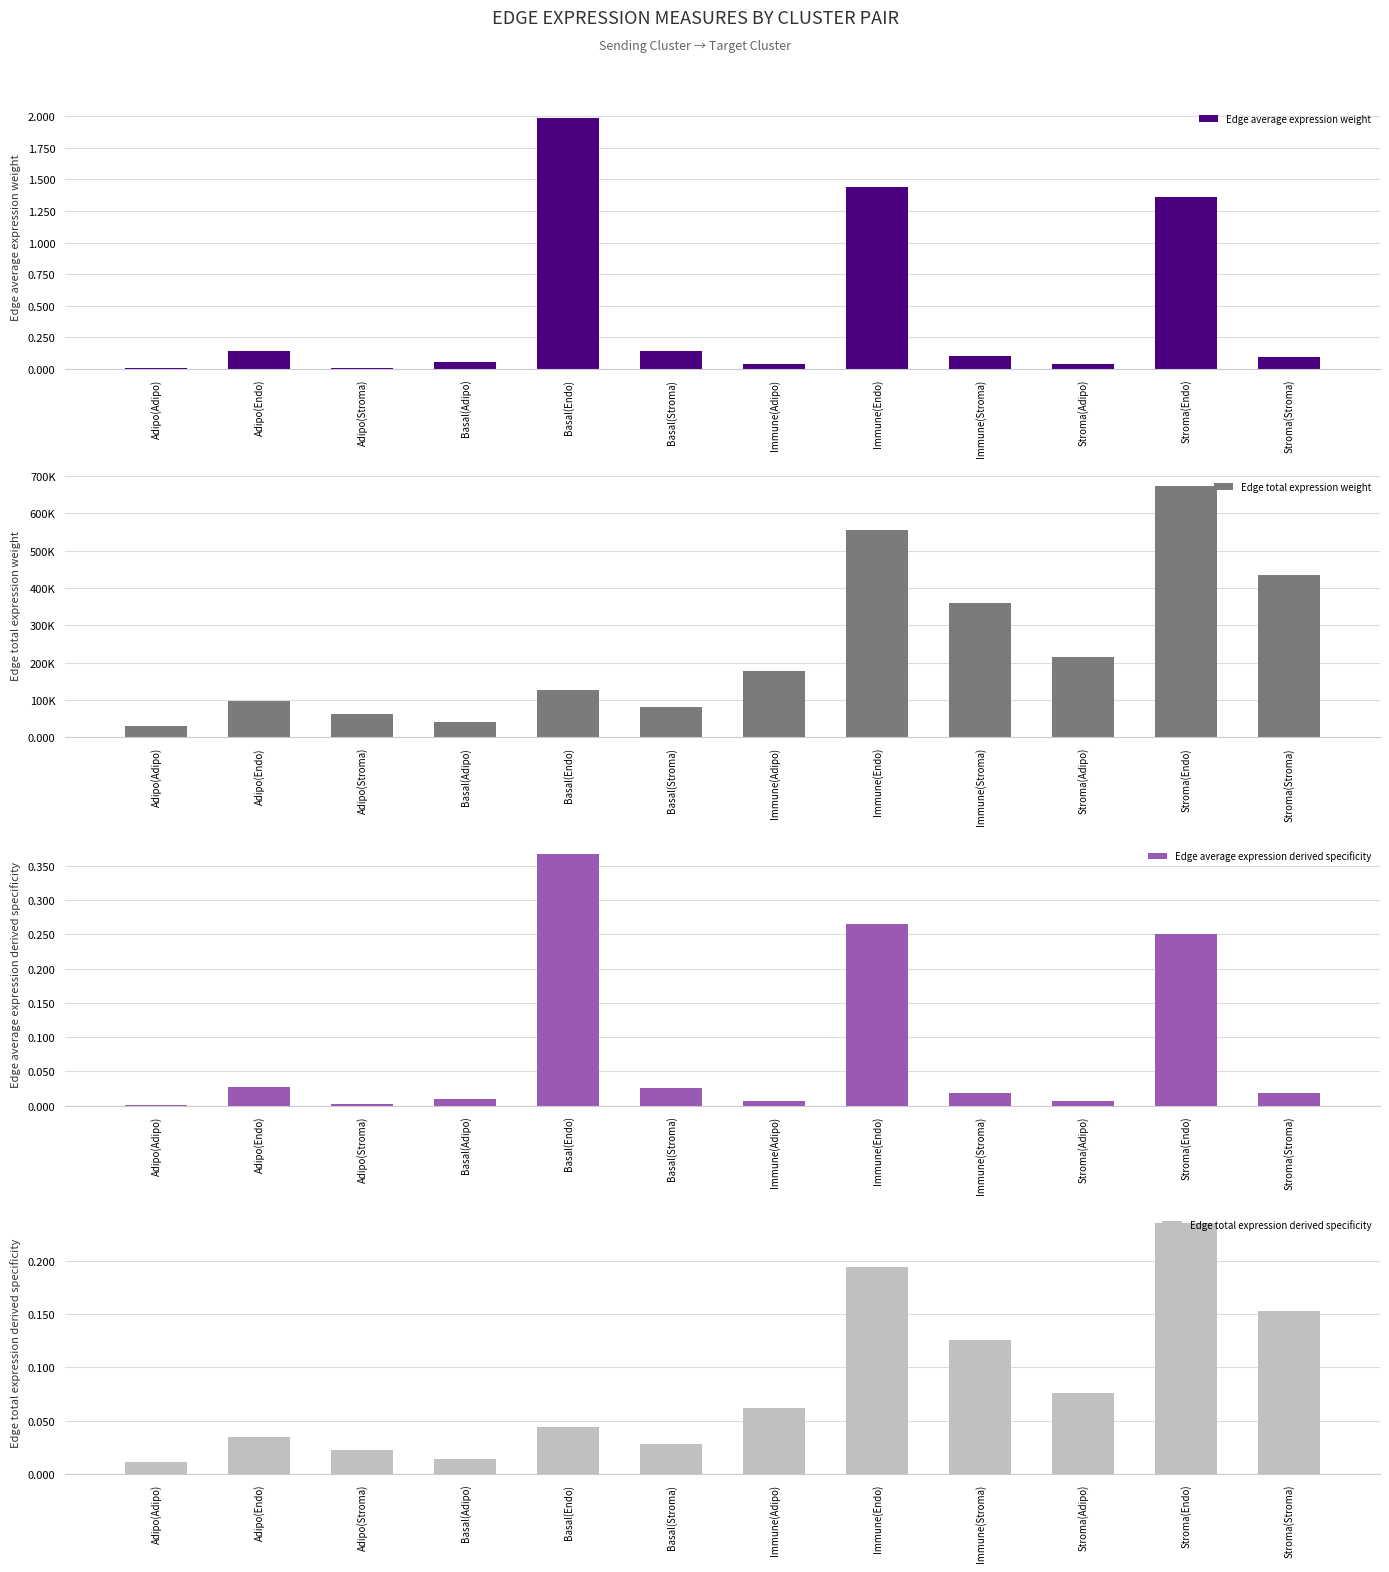

The value of Edge total expression derived specificity at Adipo(Endo) is 0.0. True or false?

False